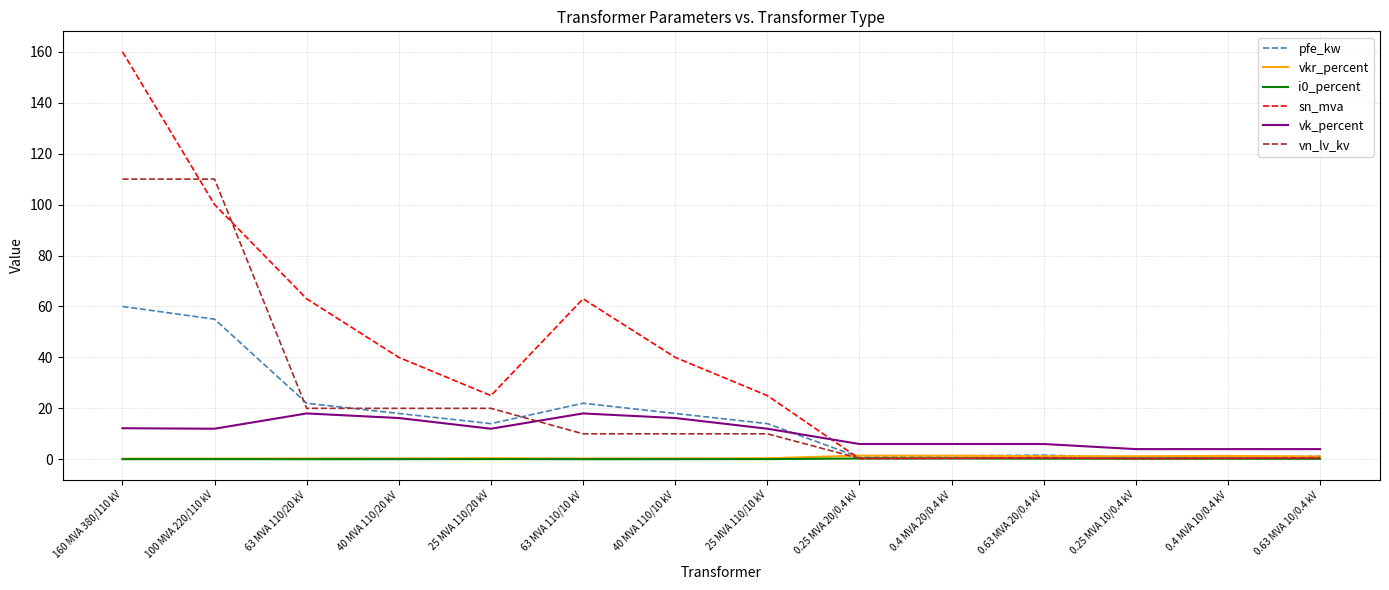

Which category has the highest value in the sn_mva series?

160 MVA 380/110 kV